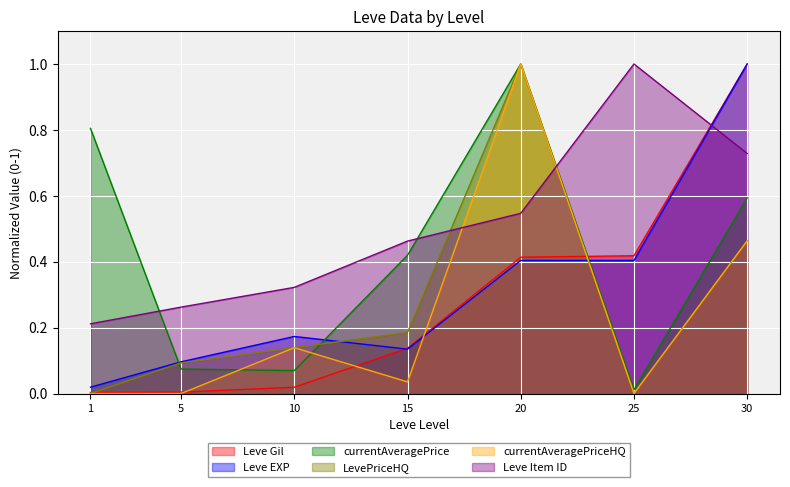

True or false: Leve Gil and Leve EXP cross at least once.

True